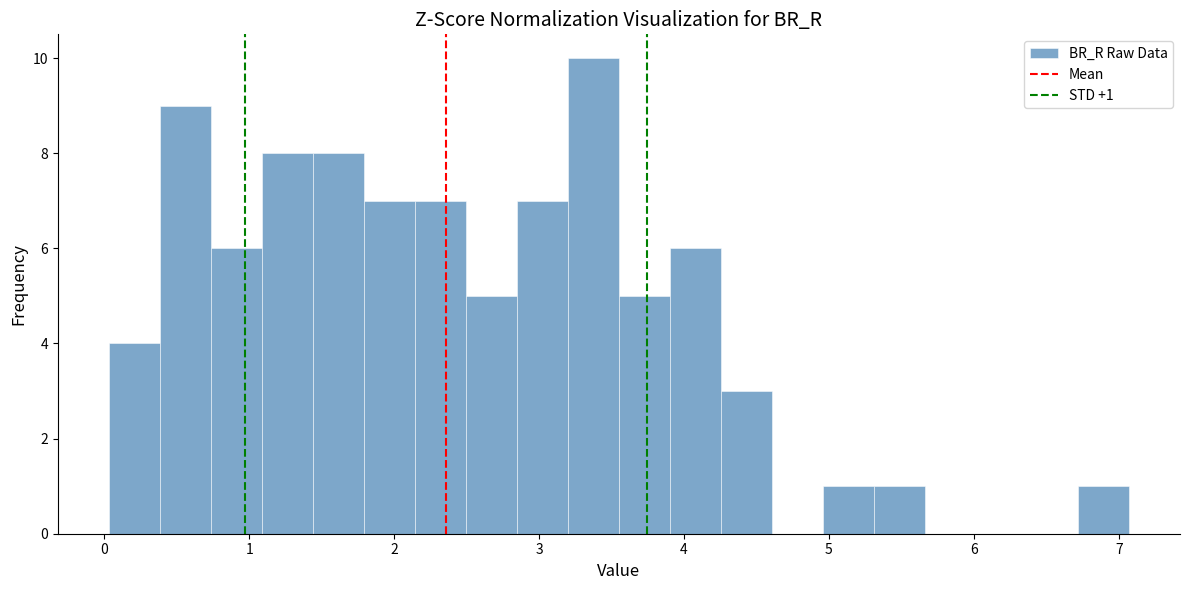

Around what value on the x-axis is the tallest bar? Give the approximate position of its centre, as read against the axis.

3.4